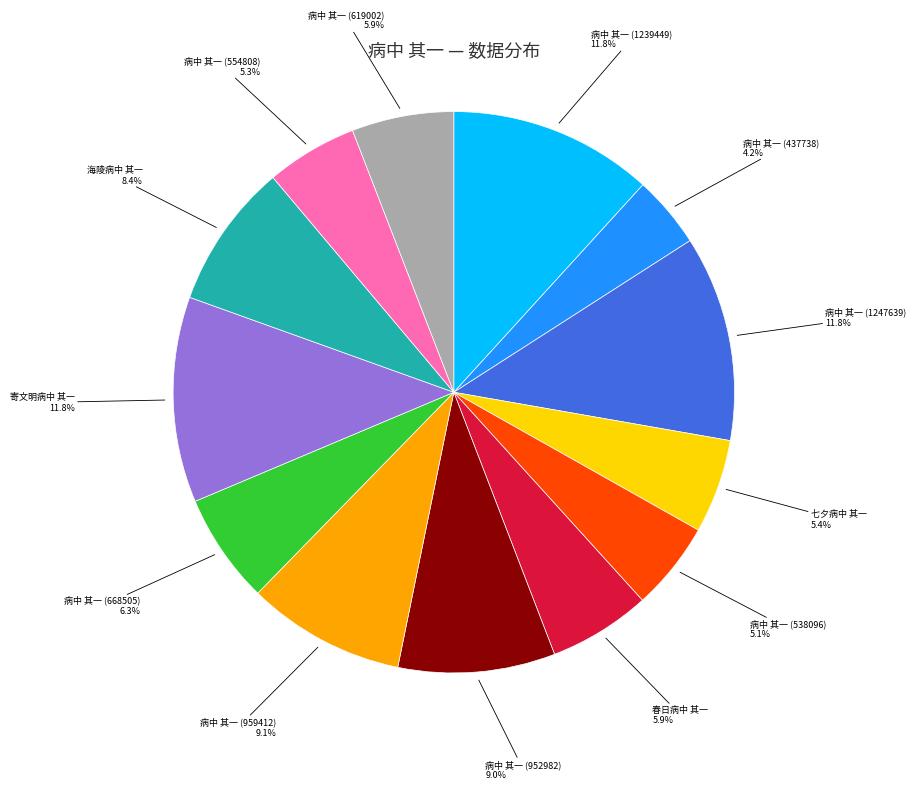

Is there a majority slice in this chart?

No